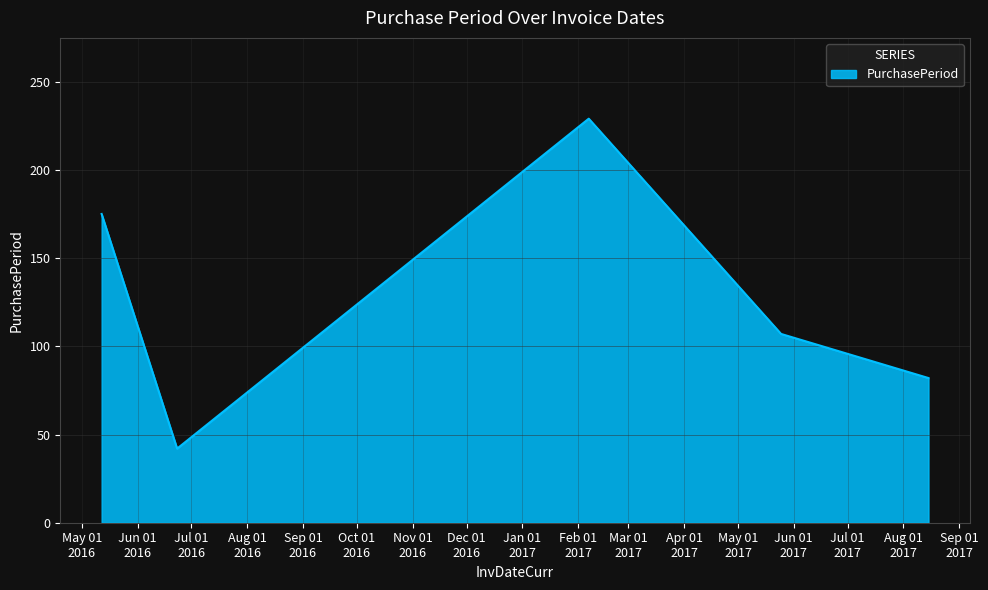

Reading left to right, what are all the values shown in this chart?

175	42	229	107	82